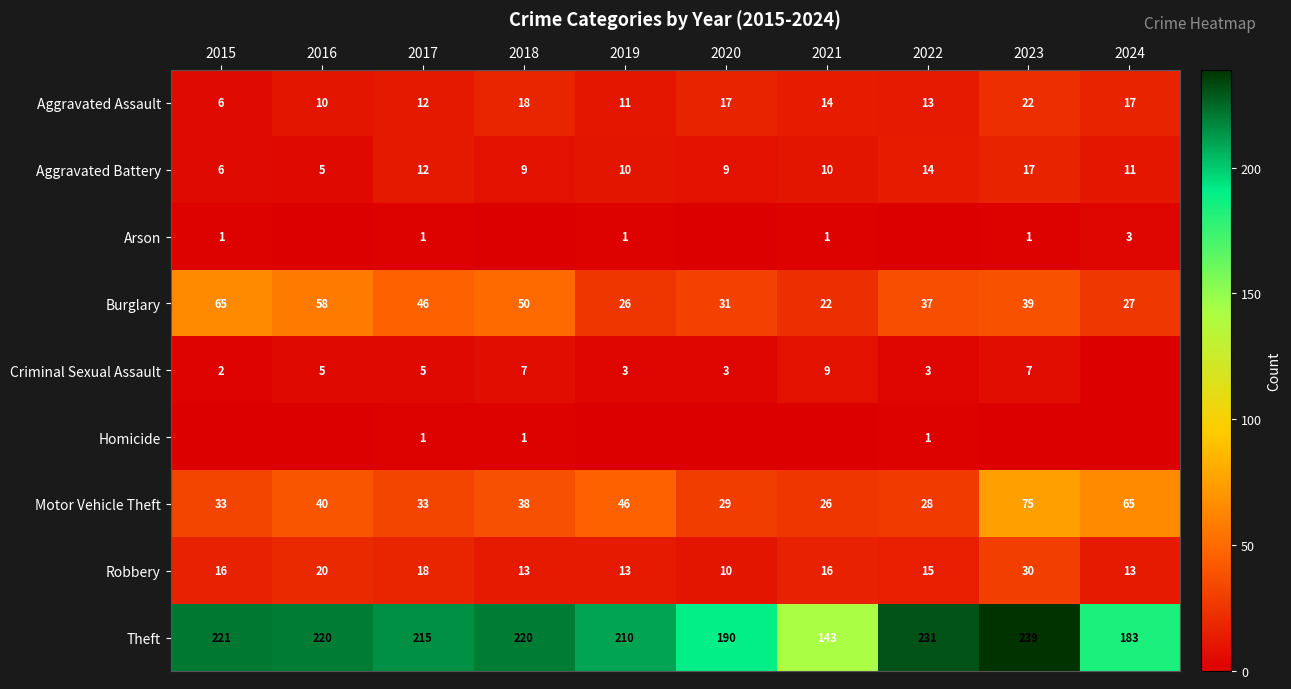

The Homicide series shows 0 at 2020. True or false?

True